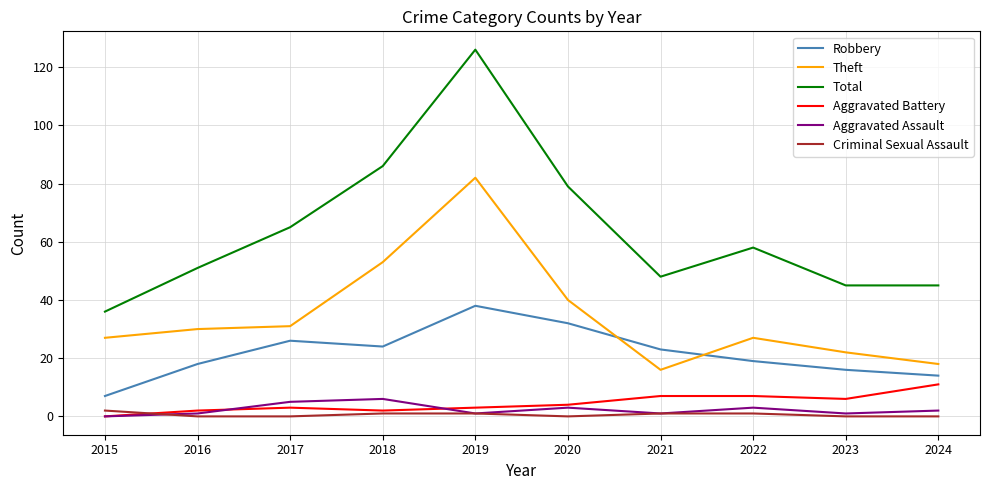

Reading left to right, list all the values displayed in this chart.

Robbery: 2015=7	2016=18	2017=26	2018=24	2019=38	2020=32	2021=23	2022=19	2023=16	2024=14
Theft: 2015=27	2016=30	2017=31	2018=53	2019=82	2020=40	2021=16	2022=27	2023=22	2024=18
Total: 2015=36	2016=51	2017=65	2018=86	2019=126	2020=79	2021=48	2022=58	2023=45	2024=45
Aggravated Battery: 2015=0	2016=2	2017=3	2018=2	2019=3	2020=4	2021=7	2022=7	2023=6	2024=11
Aggravated Assault: 2015=0	2016=1	2017=5	2018=6	2019=1	2020=3	2021=1	2022=3	2023=1	2024=2
Criminal Sexual Assault: 2015=2	2016=0	2017=0	2018=1	2019=1	2020=0	2021=1	2022=1	2023=0	2024=0